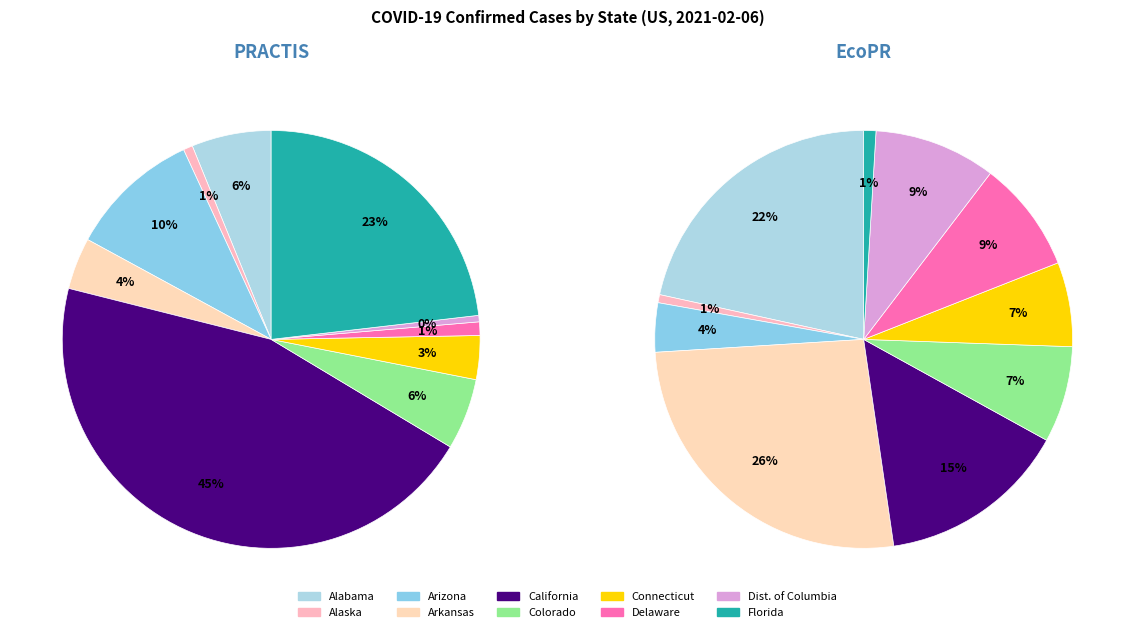

Combined, what portion of the pie is Arizona and Delaware?

11.2%